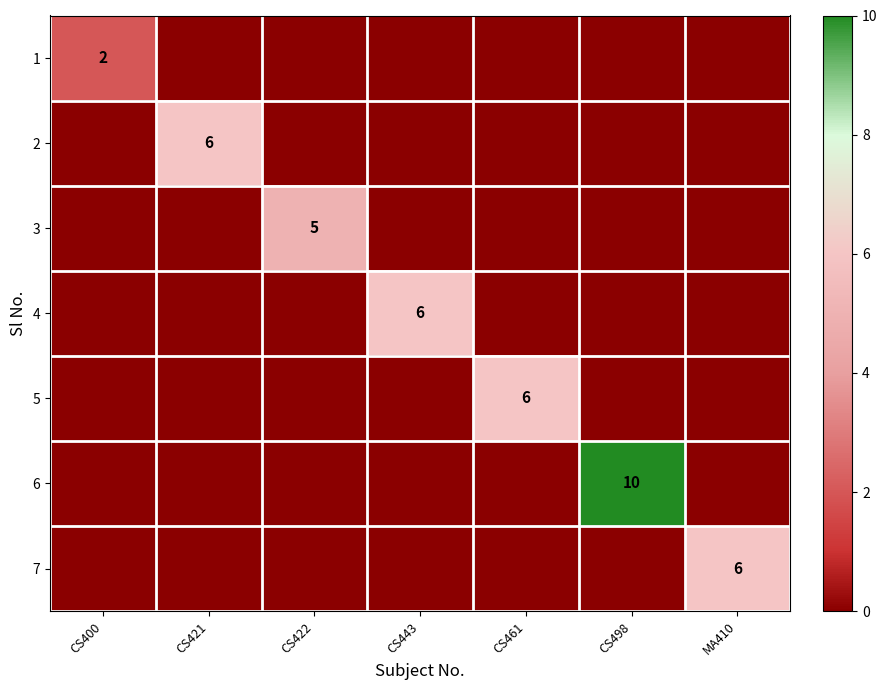

At how many categories does at least one series exceed 4?

6